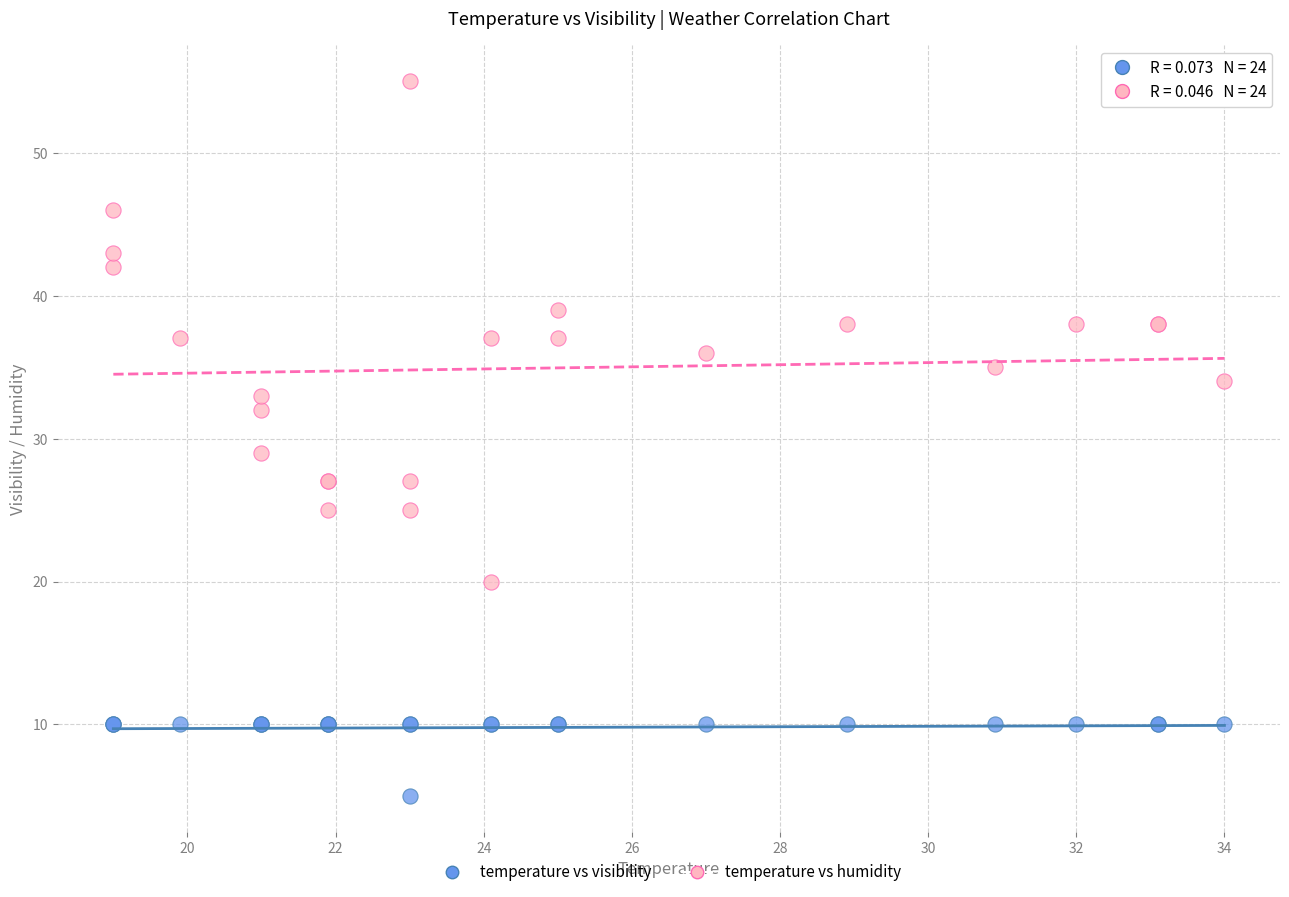

Across all series, what Y value is closest to 30?

29